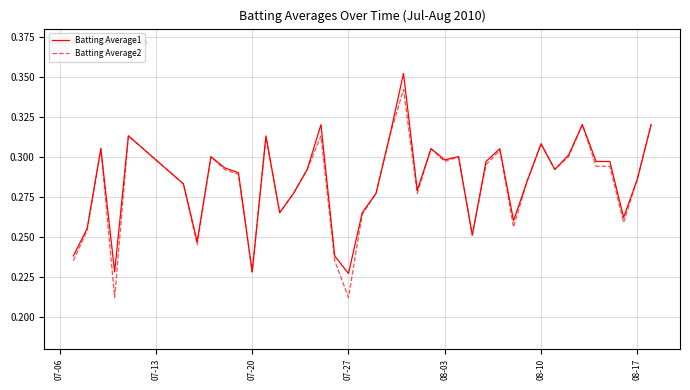

Rank the series by their maximum value, from lowest to highest.

Batting Average2, Batting Average1